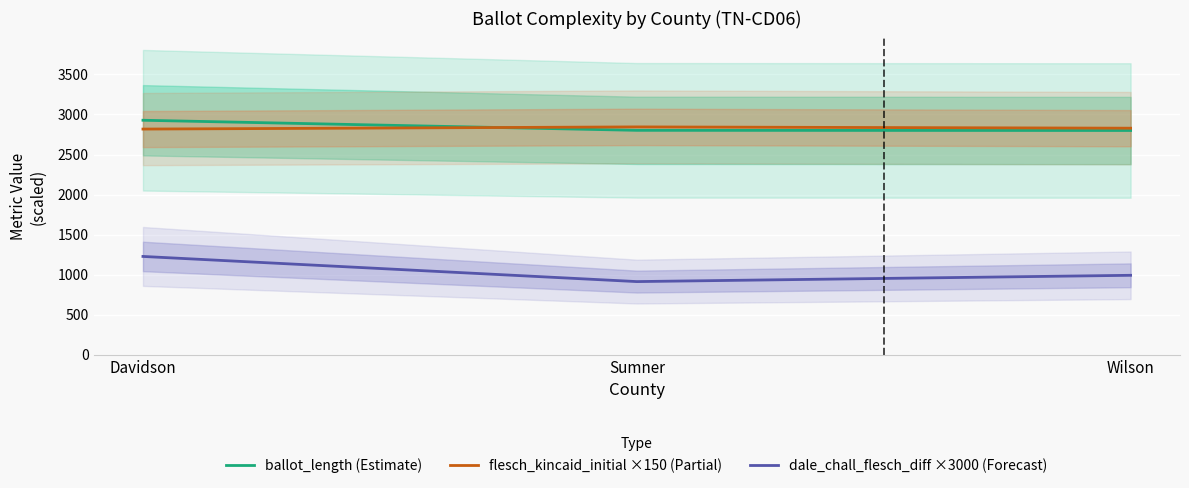

List the series in order of their peak value, lowest first.

dale_chall_flesch_diff ×3000 (Forecast), flesch_kincaid_initial ×150 (Partial), ballot_length (Estimate)